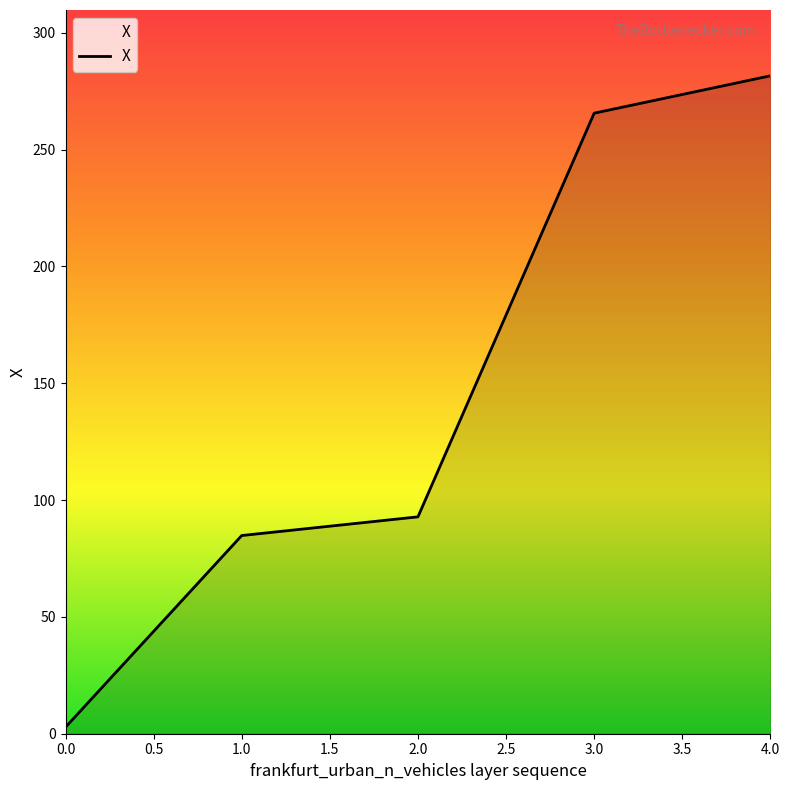

Does the chart display data point markers on the line(s)?

No